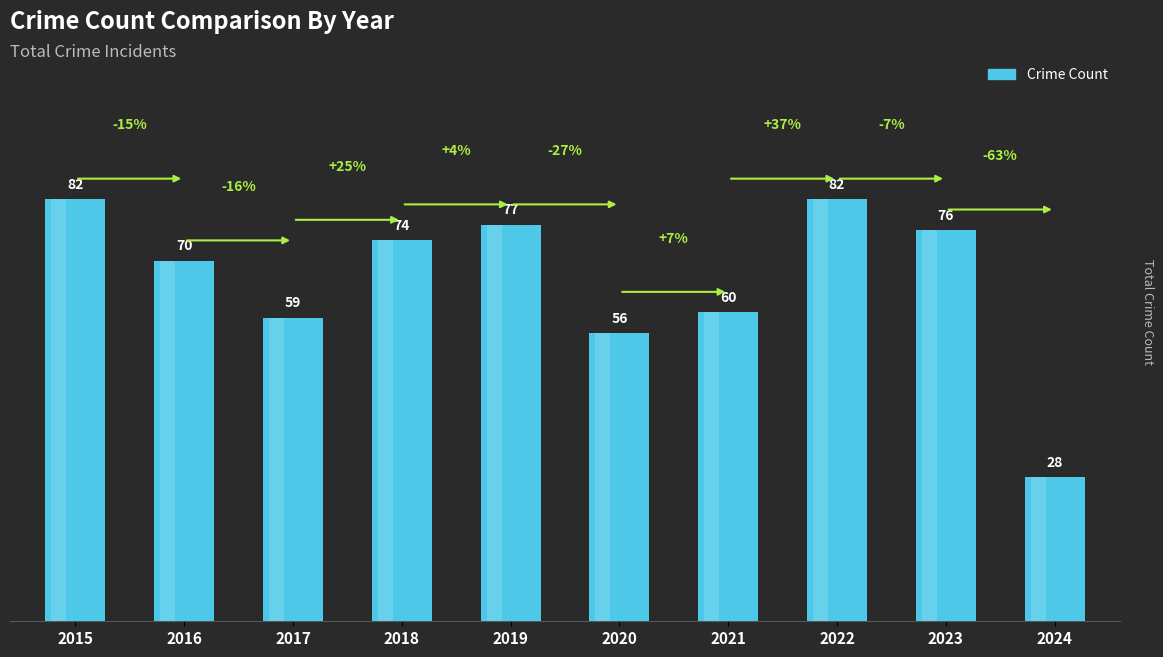

At which label does the data first exceed 74?

2015